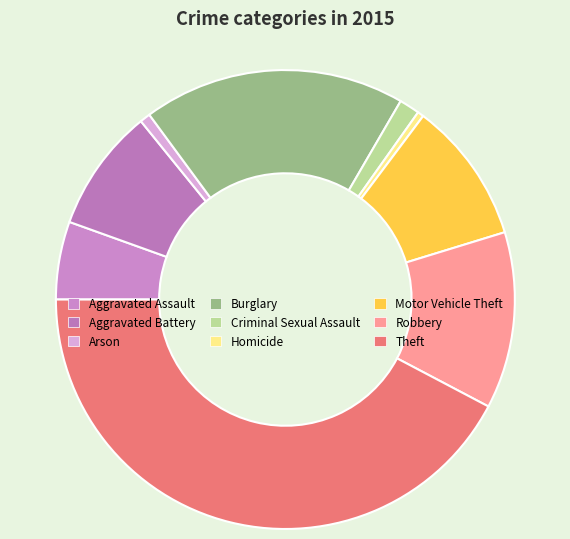

Rank the categories by value from lowest to highest.

Homicide, Arson, Criminal Sexual Assault, Aggravated Assault, Aggravated Battery, Motor Vehicle Theft, Robbery, Burglary, Theft